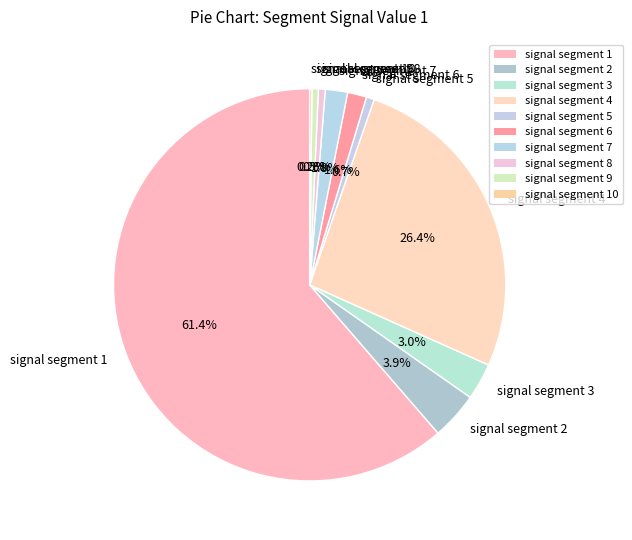

To the nearest percent, what is the difference between the largest and smallest slice percentages?

61%